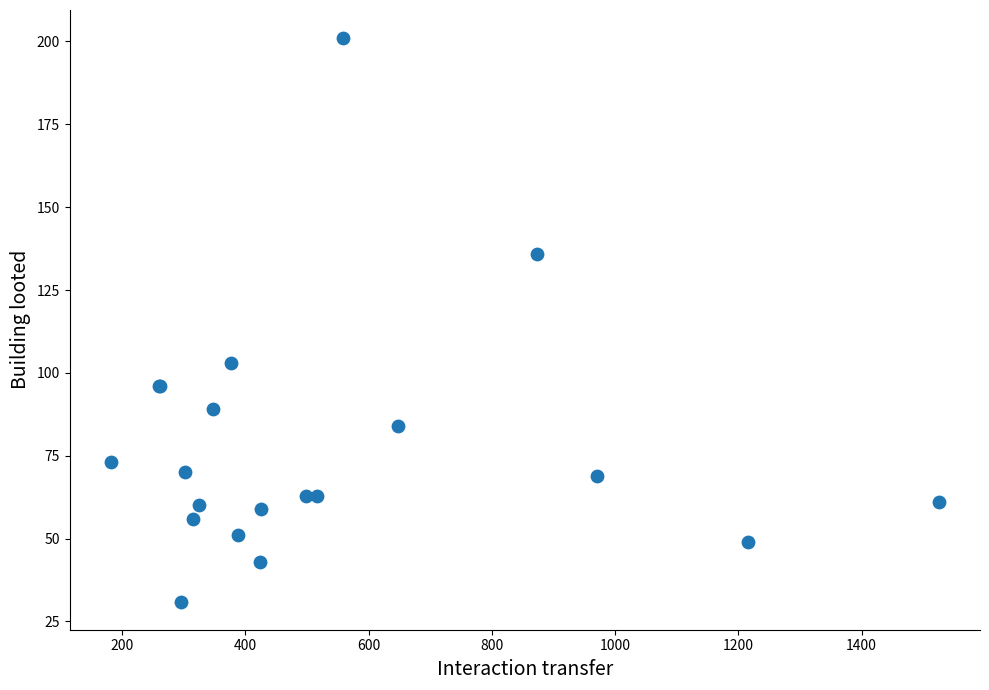

What Y value in the scatter plot is closest to 116?

103